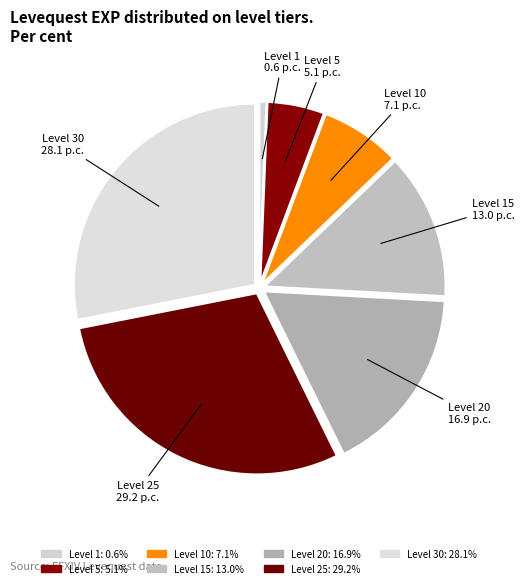

How many segments does this pie chart have?

7